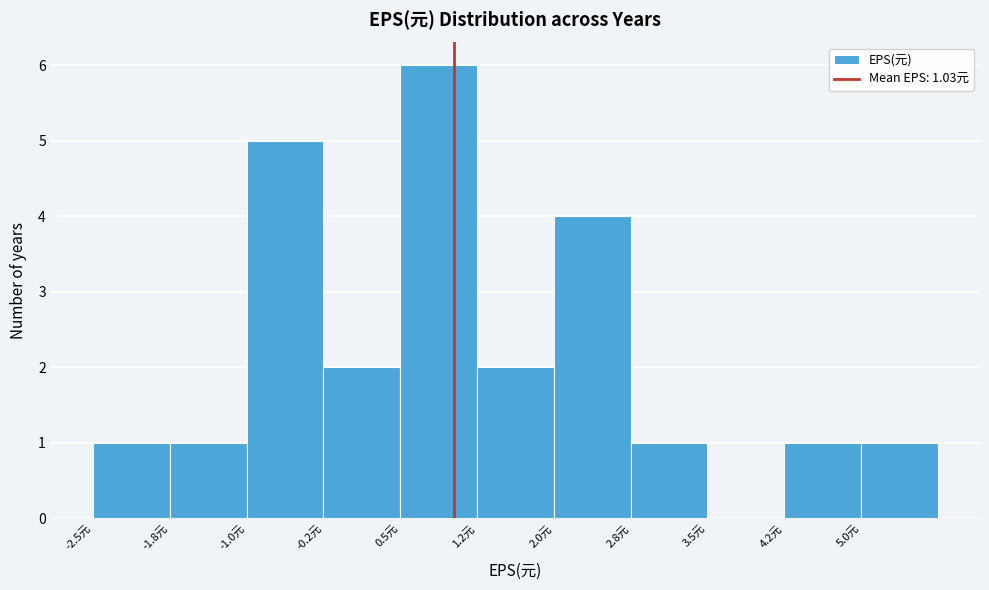

Over which range of the x-axis is the bar tallest?

0.50 to 1.25